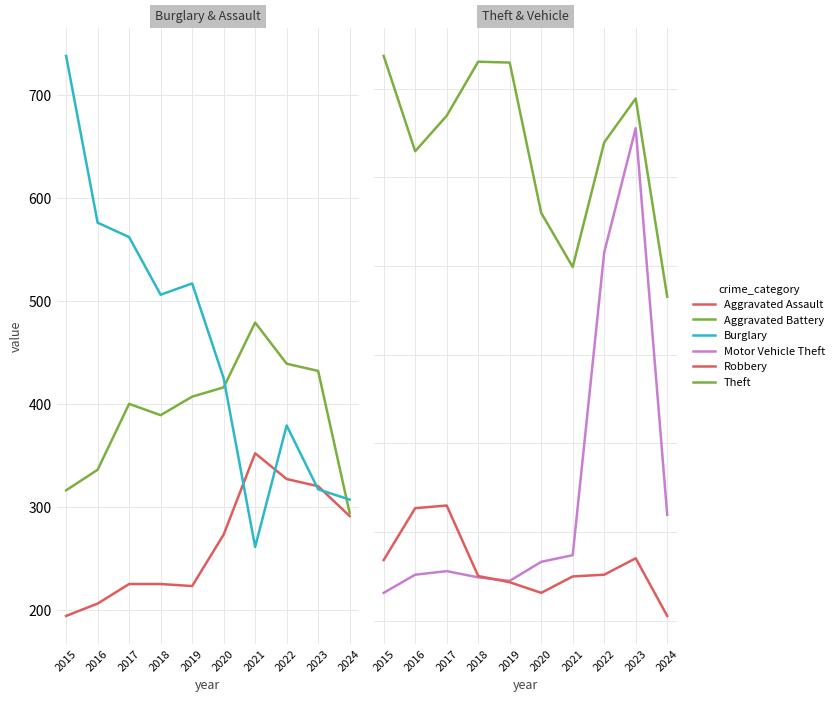

Reading right to left, what are all the values shown in this chart?

Aggravated Assault: 291	320	327	352	273	223	225	225	206	194
Aggravated Battery: 294	432	439	479	416	407	389	400	336	316
Burglary: 307	317	379	261	425	517	506	562	576	738
Motor Vehicle Theft: 439	1311	1031	348	333	290	298	312	304	263
Robbery: 211	341	304	300	263	287	301	460	454	337
Theft: 931	1378	1279	998	1120	1459	1461	1339	1259	1474